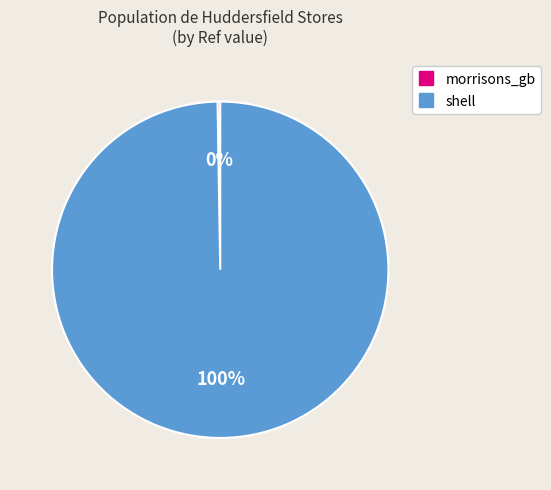

What is the largest slice in the pie chart?

shell